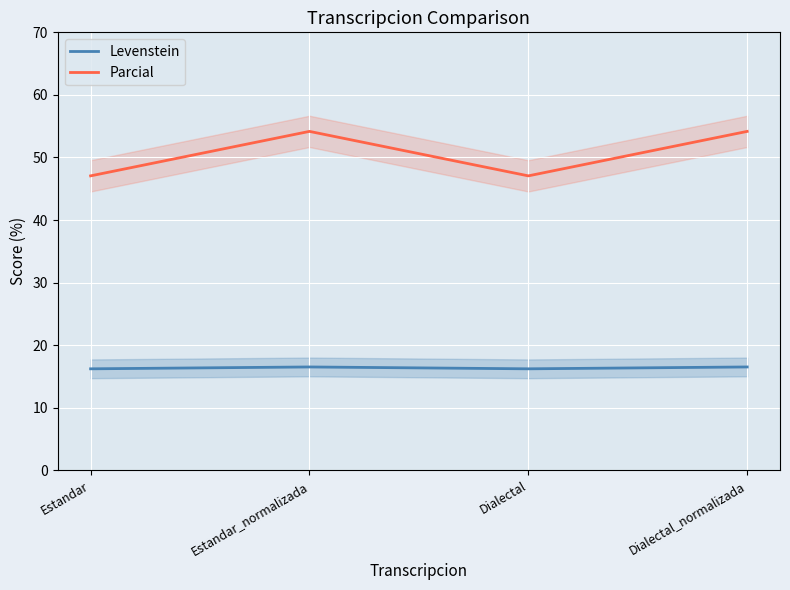

How many series are shown in this chart?

2